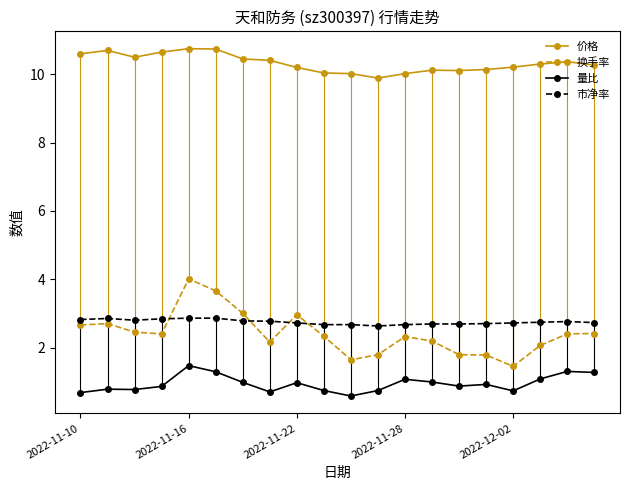

Which series has the largest total across all categories?

价格